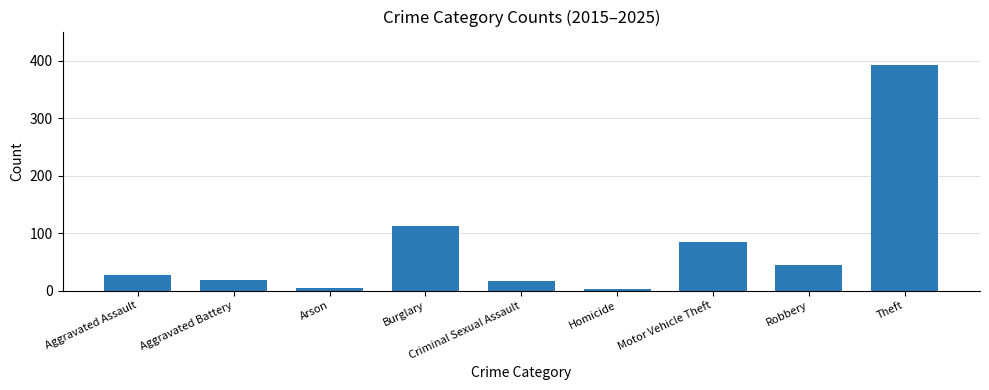

True or false: the data shows 18 at Aggravated Battery.

True